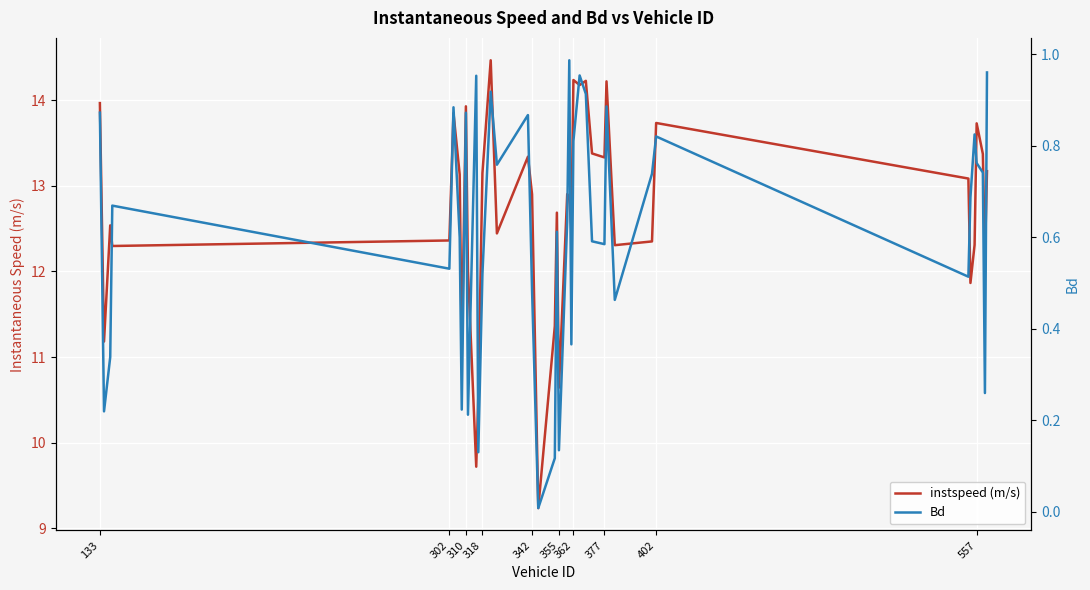

True or false: instspeed (m/s) and Bd cross at least once.

False